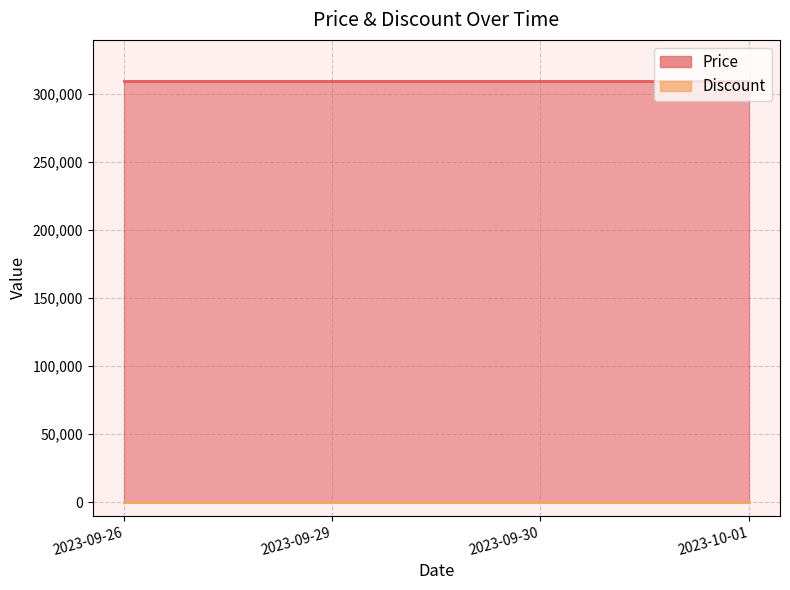

What is the label of the 1st point from the right?

2023-10-01